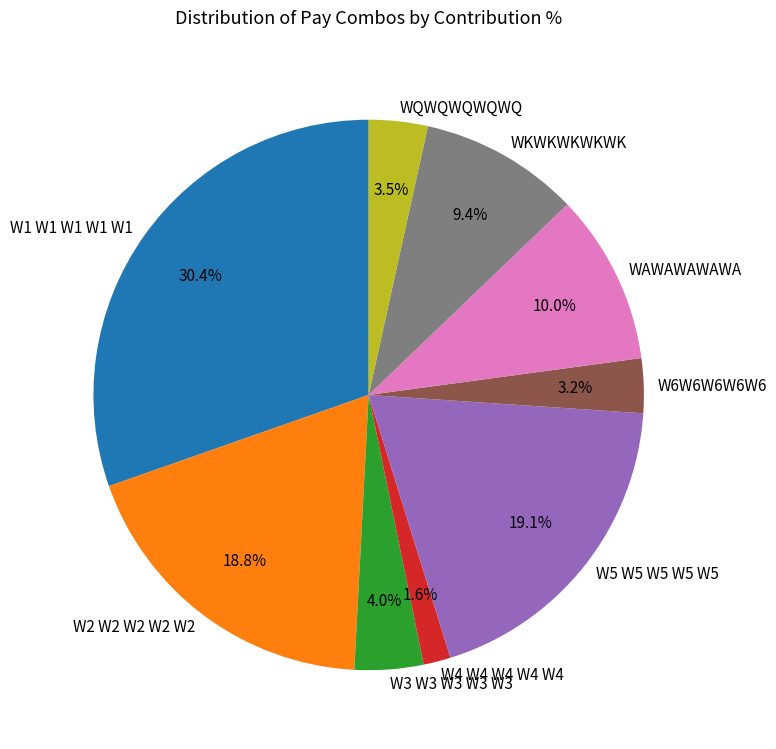

Which has a higher value, W5 W5 W5 W5 W5 or W1 W1 W1 W1 W1?

W1 W1 W1 W1 W1